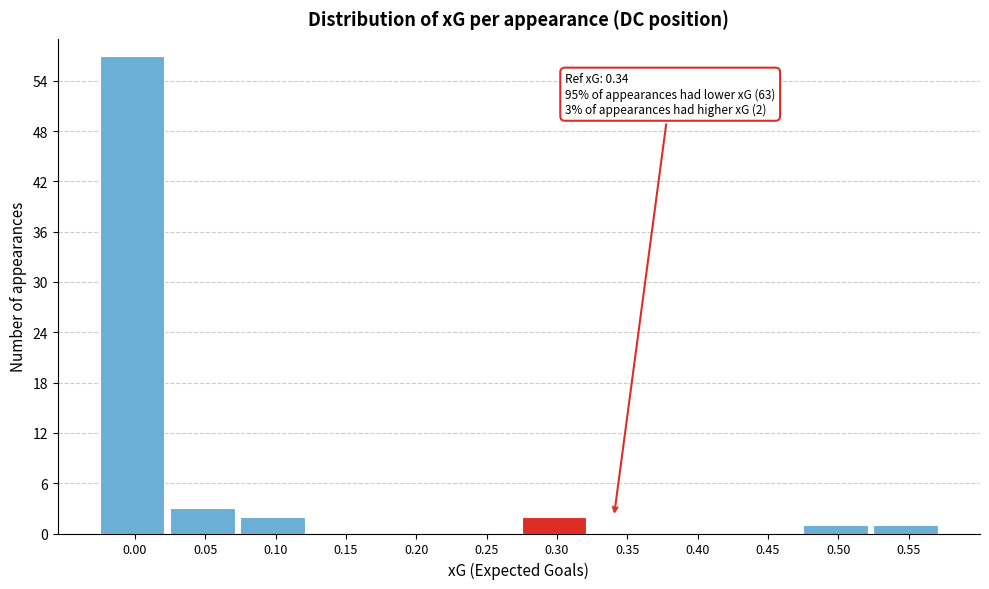

Reading left to right, what are all the values shown in this chart?

0.00=57	0.05=3	0.10=2	0.15=0	0.20=0	0.25=0	0.30=2	0.35=0	0.40=0	0.45=0	0.50=1	0.55=1